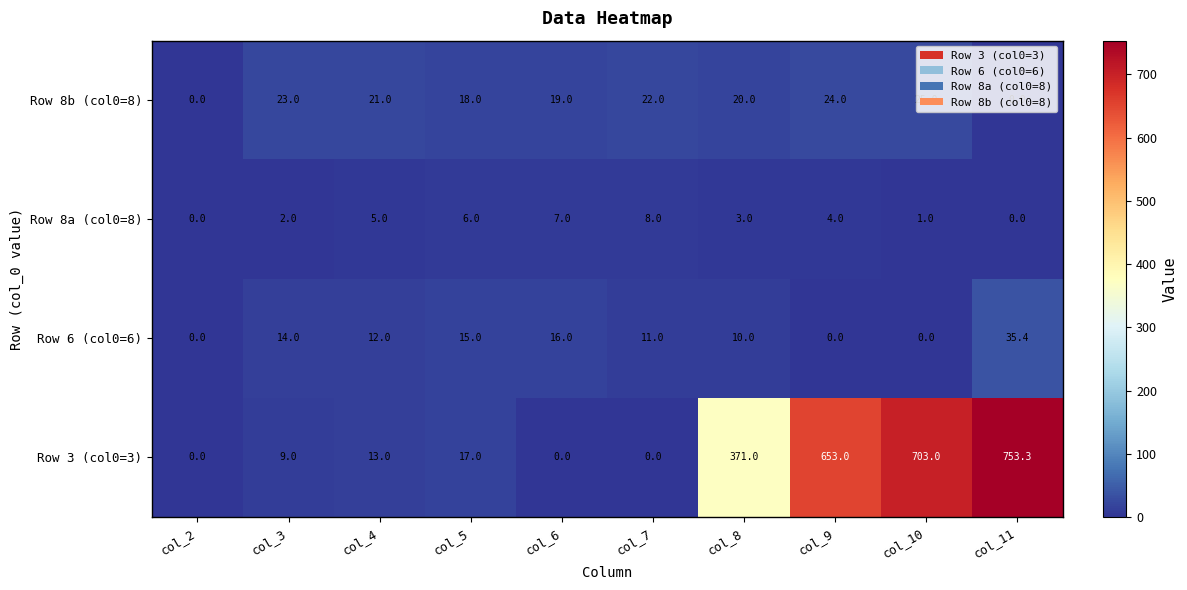

The Row 8a (col0=8) series shows 4.0 at col_9. True or false?

True